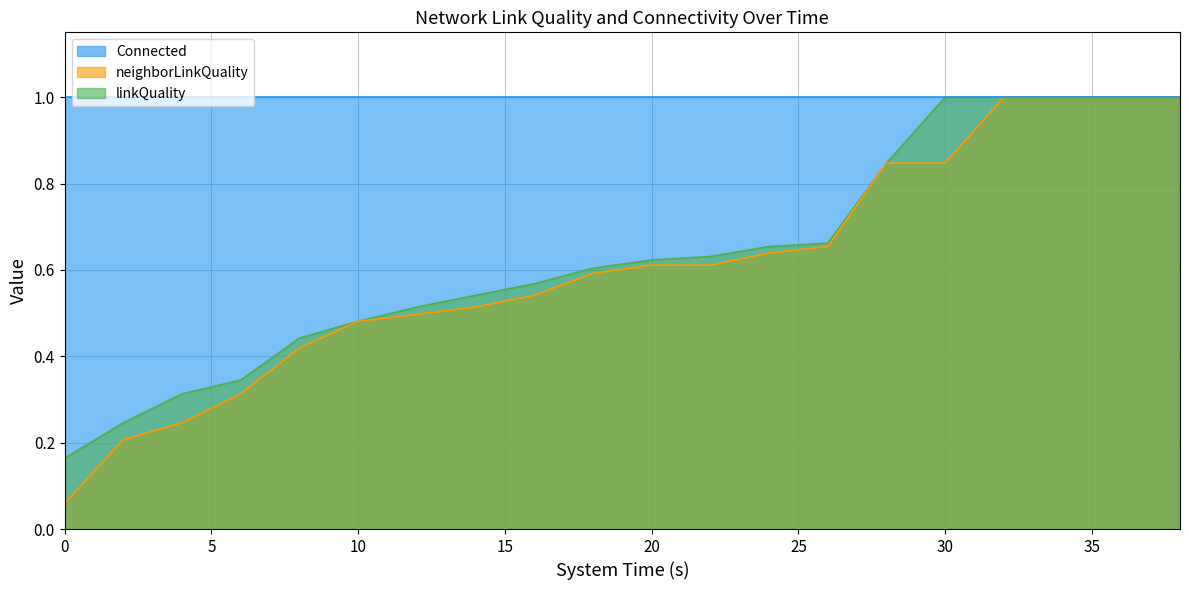

Which series has the widest spread of values?

neighborLinkQuality